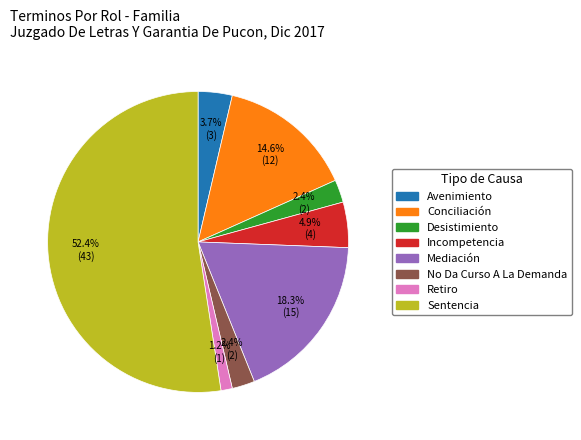

Count the number of slices in the pie.

8